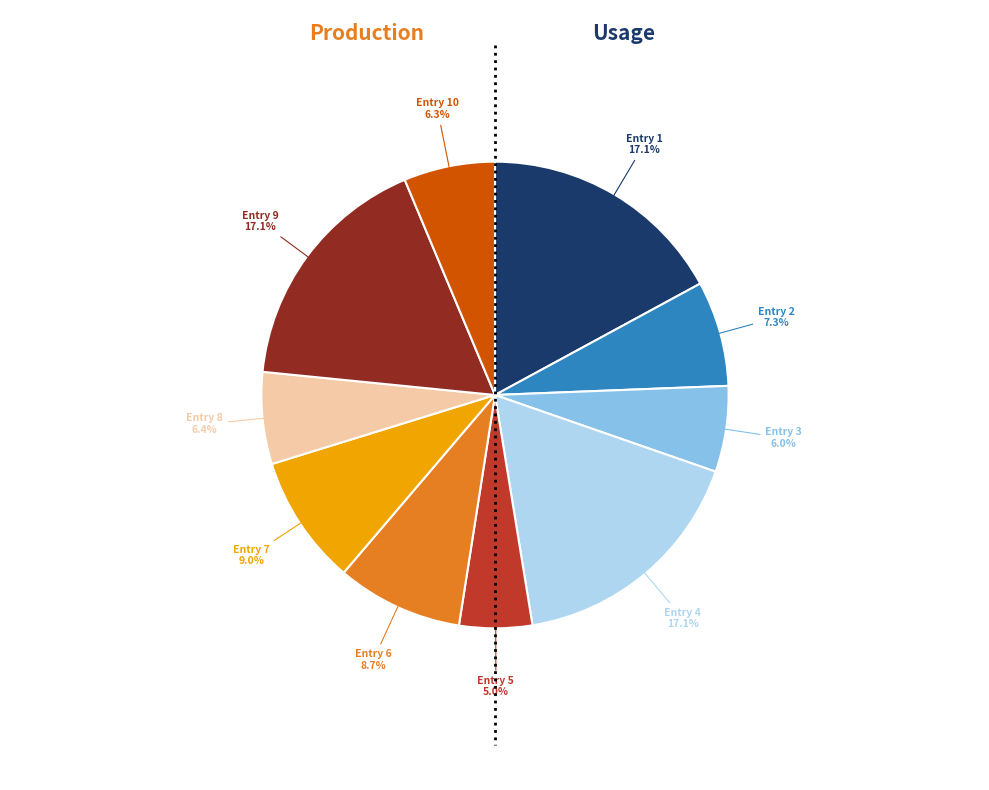

Does any single category account for the majority?

No